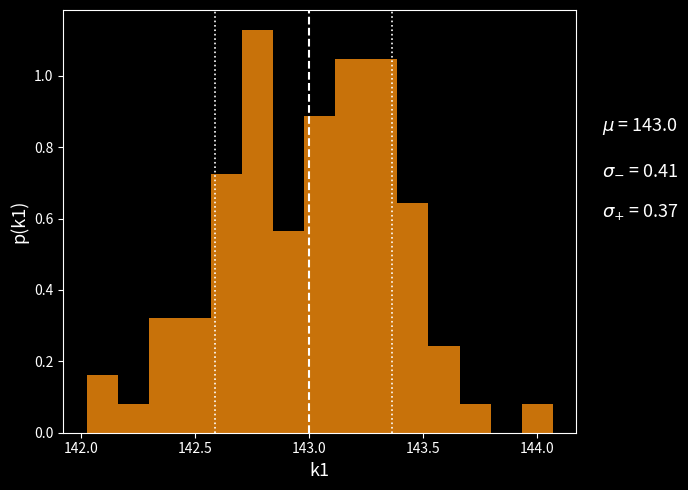

Around what value on the x-axis is the tallest bar? Give the approximate position of its centre, as read against the axis.

142.75